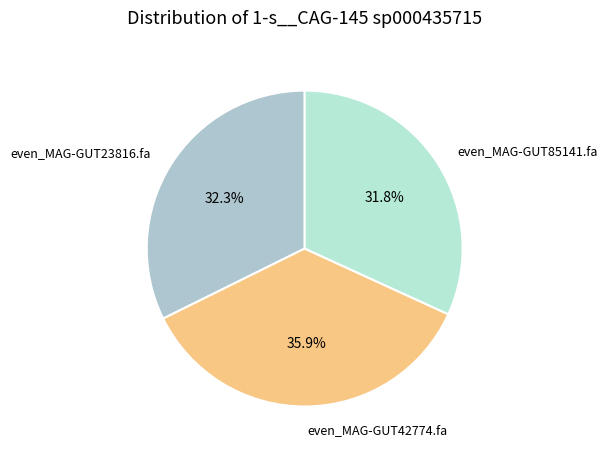

Is even_MAG-GUT42774.fa the majority of the pie?

No